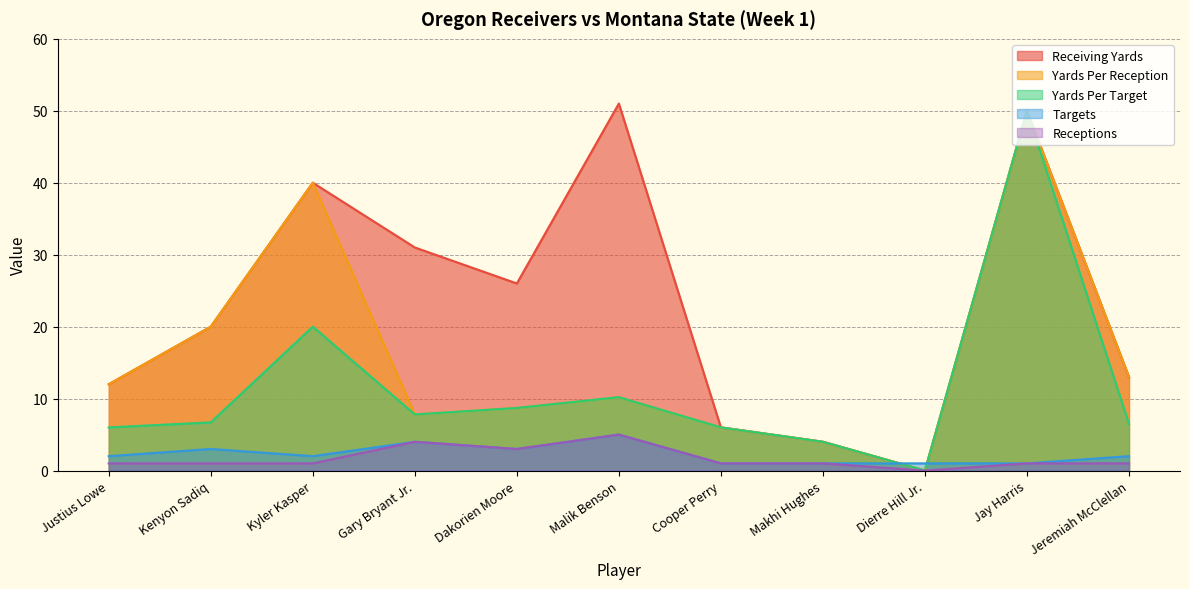

List the series in order of their peak value, lowest first.

Targets, Receptions, Yards_Per_Reception, Yards_Per_Target, Receiving_Yards